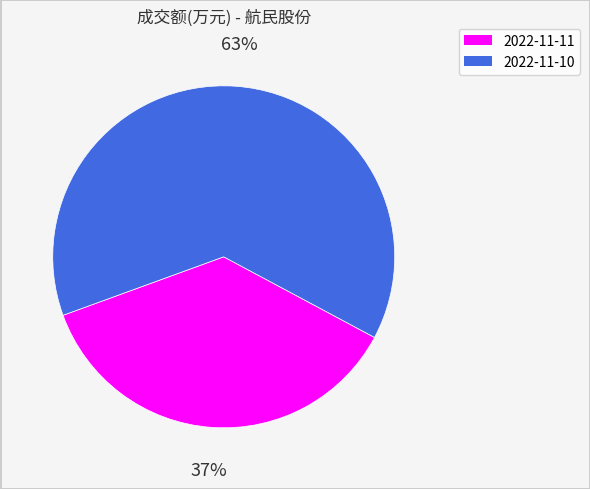

True or false: 2022-11-10 accounts for 63% of the total.

True